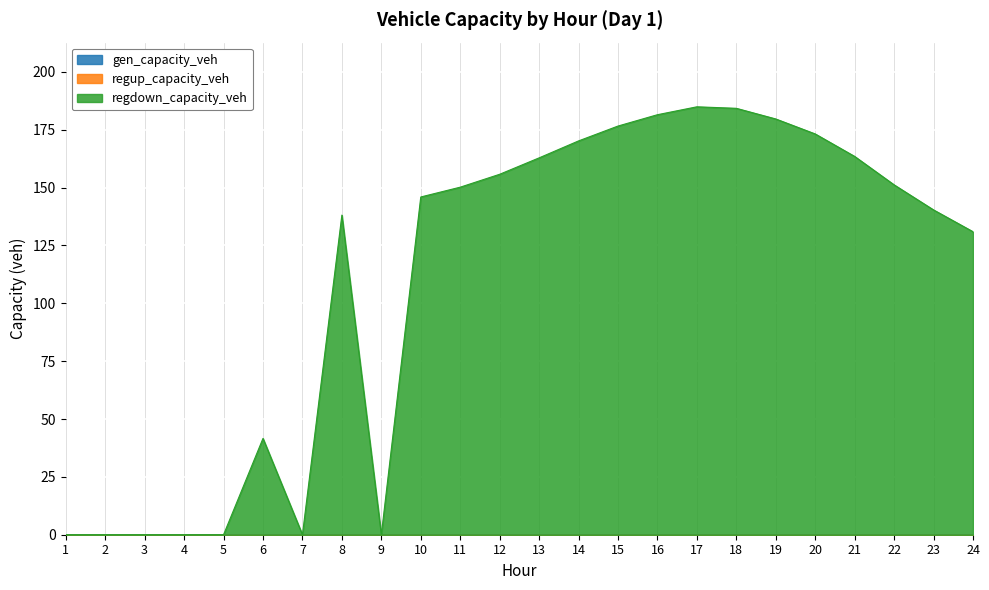

At which category is the sum across all series the highest?

17